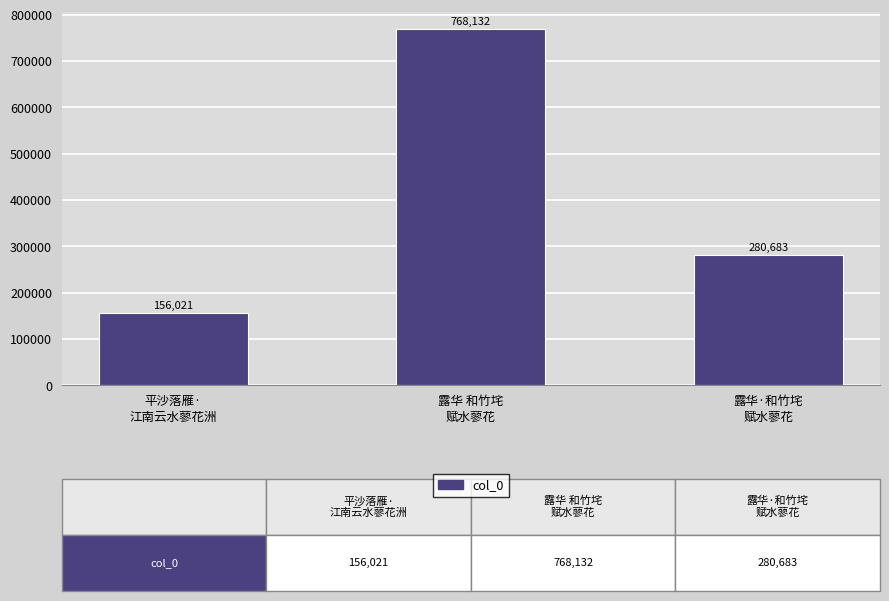

What is the value of the 2nd bar from the left?

768132